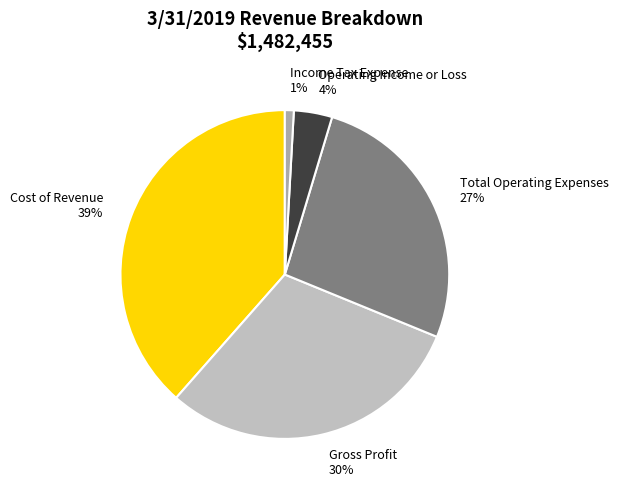

Is there any slice that represents more than half of the pie?

No